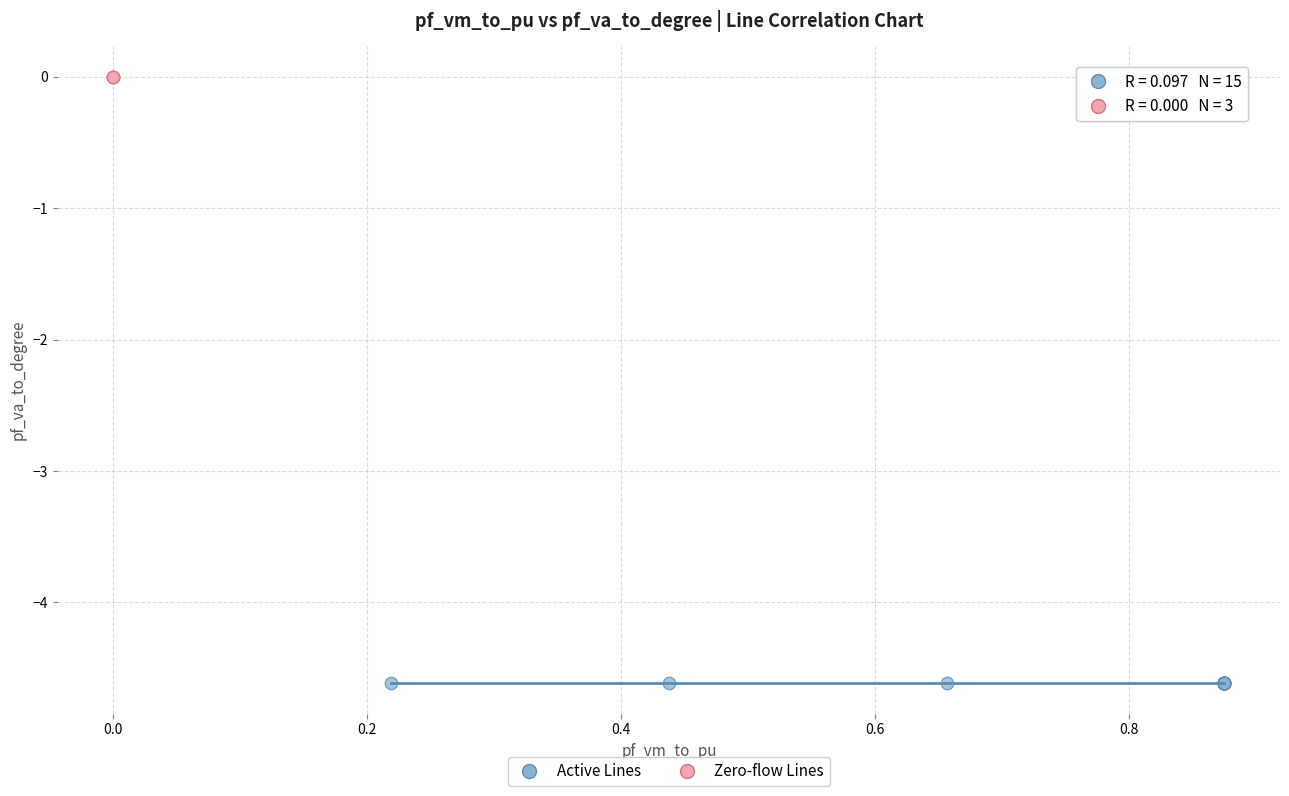

Which series reaches the minimum Y coordinate?

Active Lines